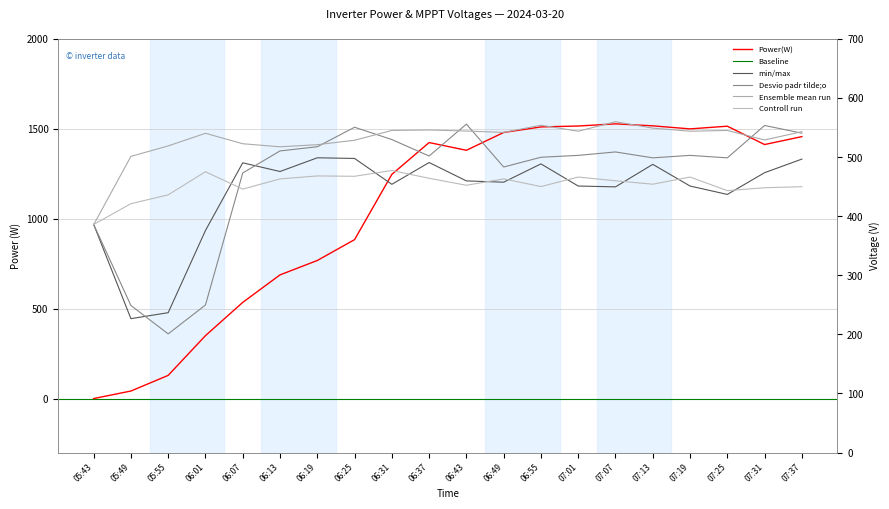

What is the average value of the Power(W) series?

1044.2